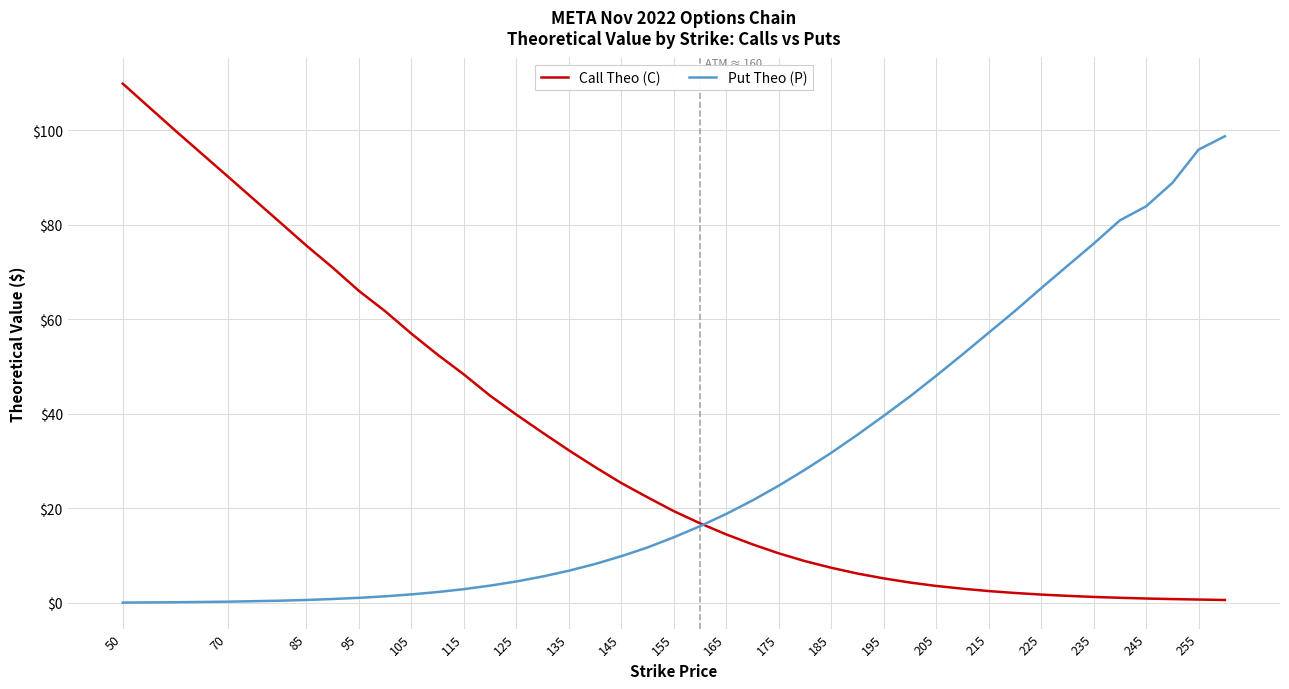

Which series has the largest range (max minus min)?

Call Theo (C)